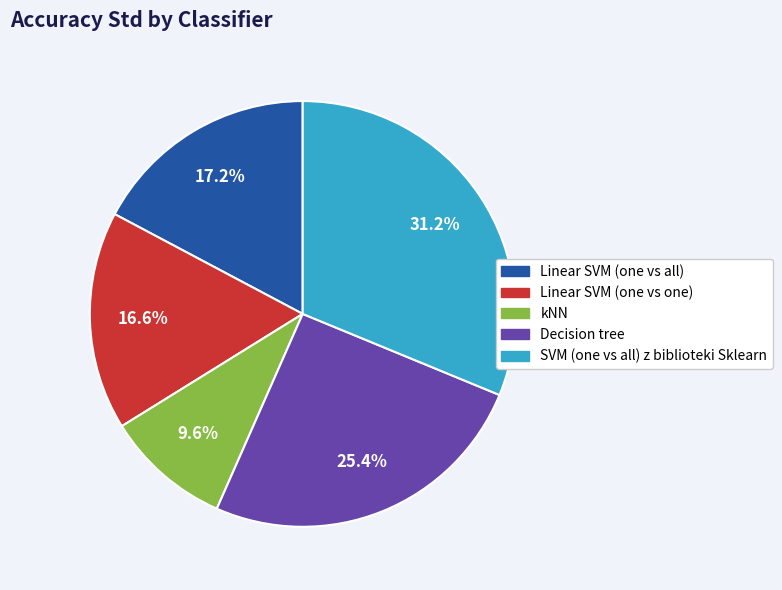

Which slice is the largest?

SVM (one vs all) z biblioteki Sklearn